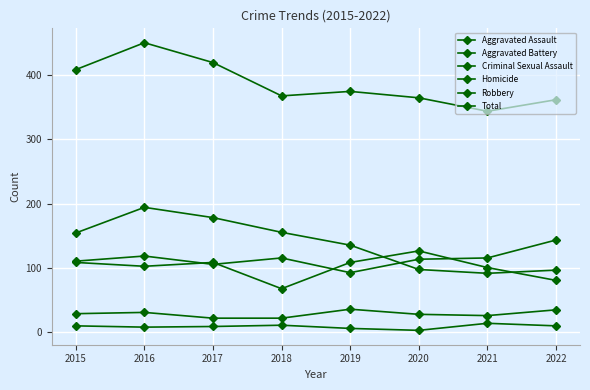

Which series has the widest spread of values?

Total